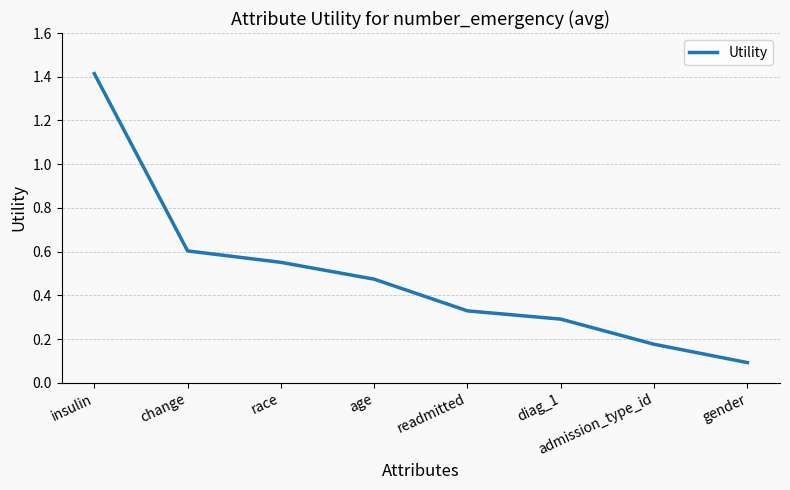

Is this an area chart (filled region under the line)?

No